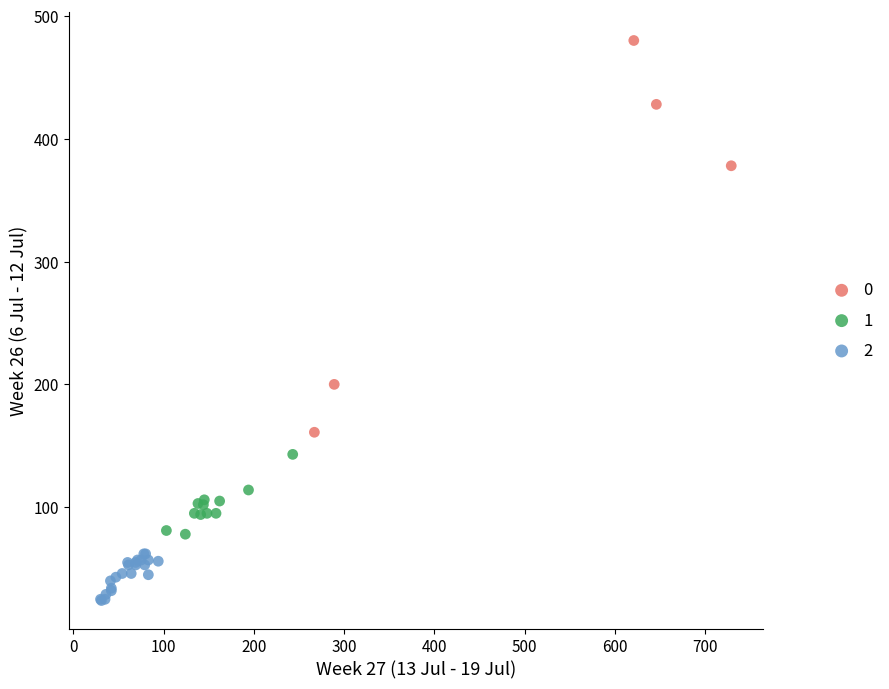

Which series reaches the minimum Y coordinate?

2